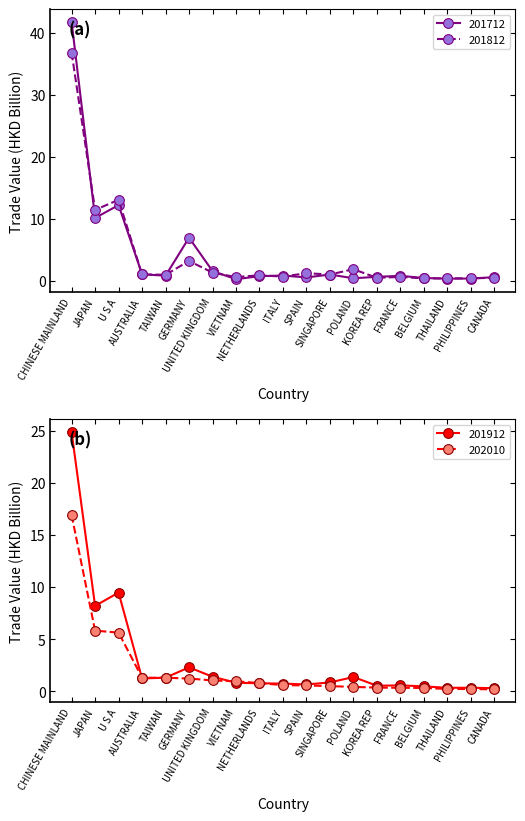

At how many categories does at least one series exceed 18?

1